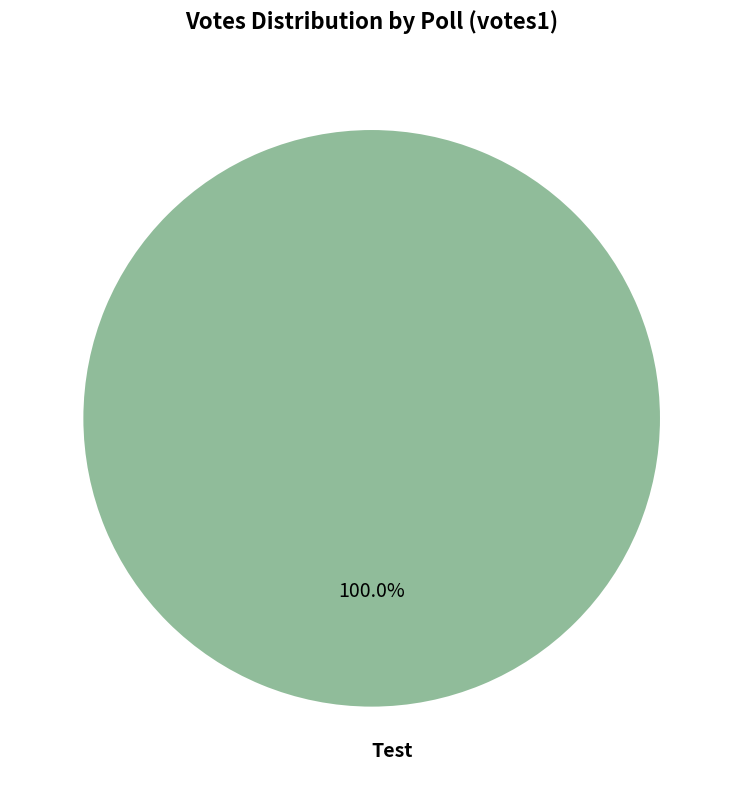

Is Test the majority of the pie?

Yes